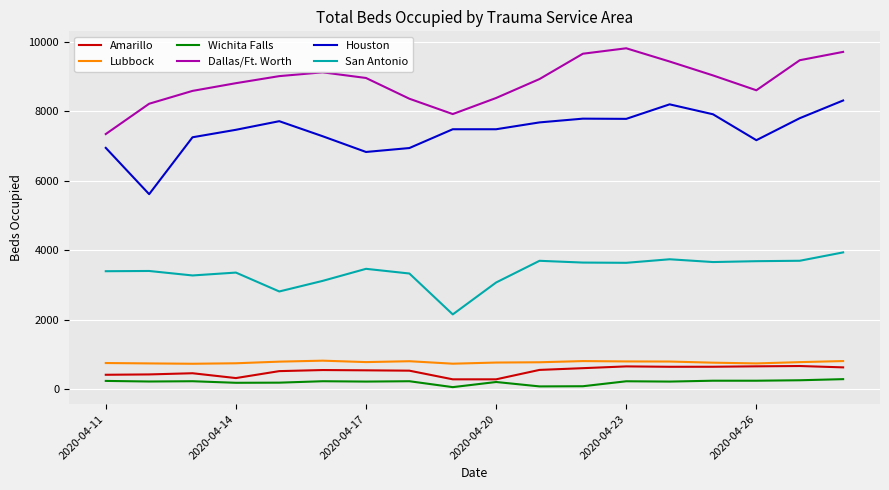

True or false: San Antonio and Dallas/Ft. Worth intersect in this chart.

False